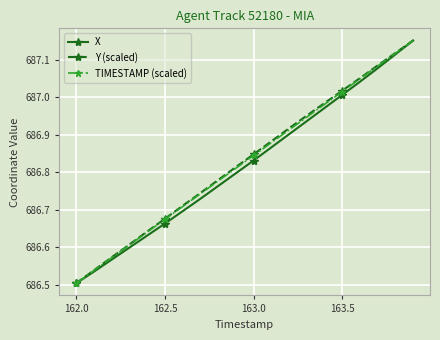

True or false: TIMESTAMP (scaled) has more than 1 interior local peaks.

False